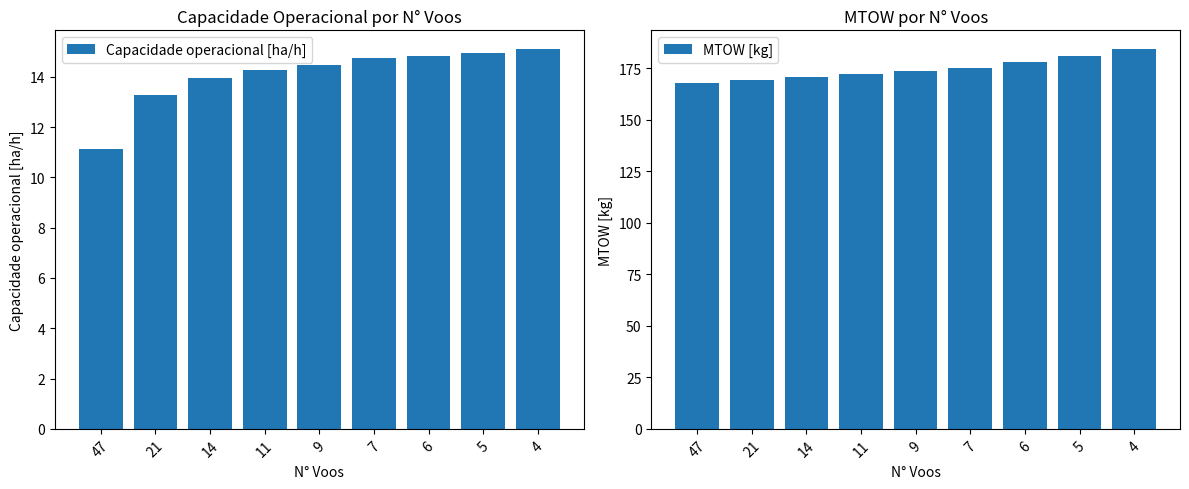

The value of Capacidade operacional [ha/h] at 9 is 19.5. True or false?

False